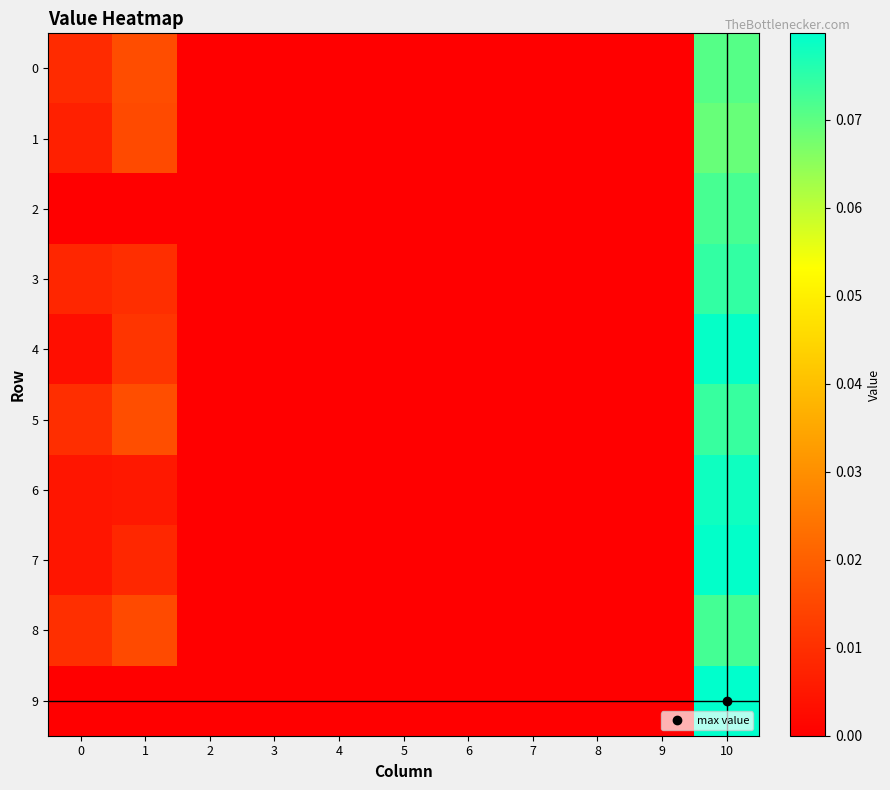

Which series has the largest total across all categories?

5